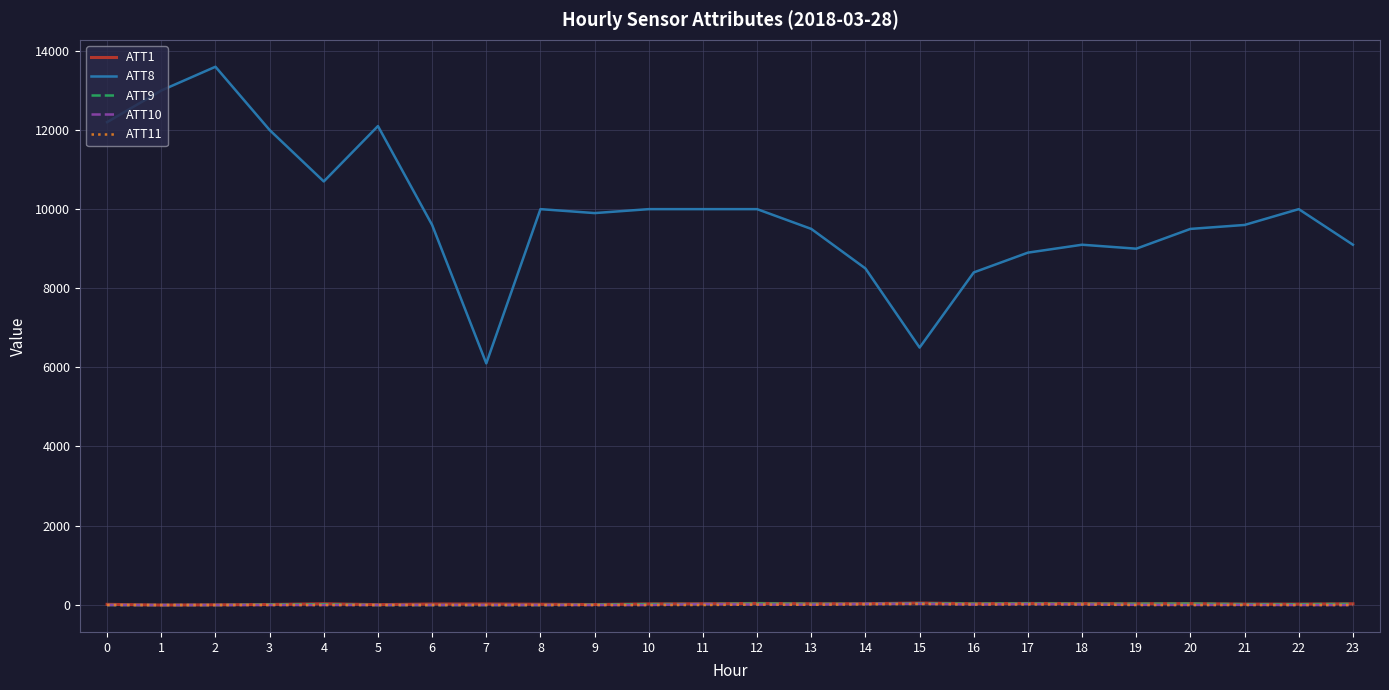

What is the sum of all ATT1 values?

397.9